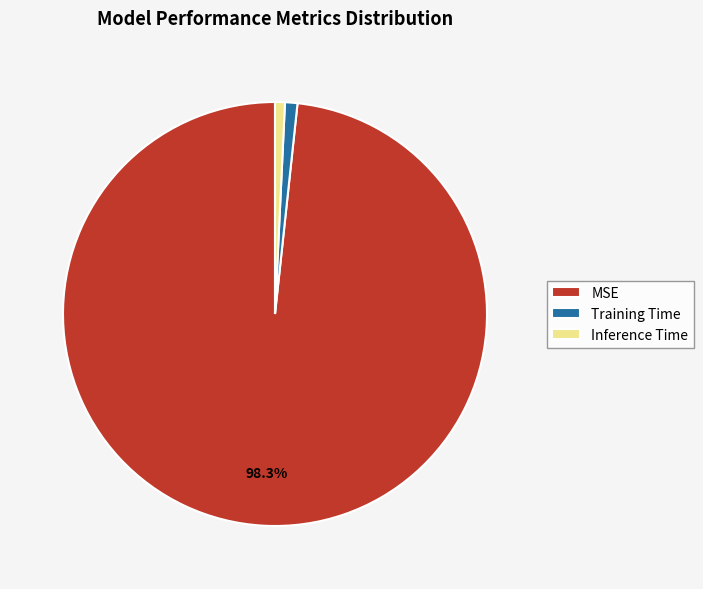

How many segments does this pie chart have?

3